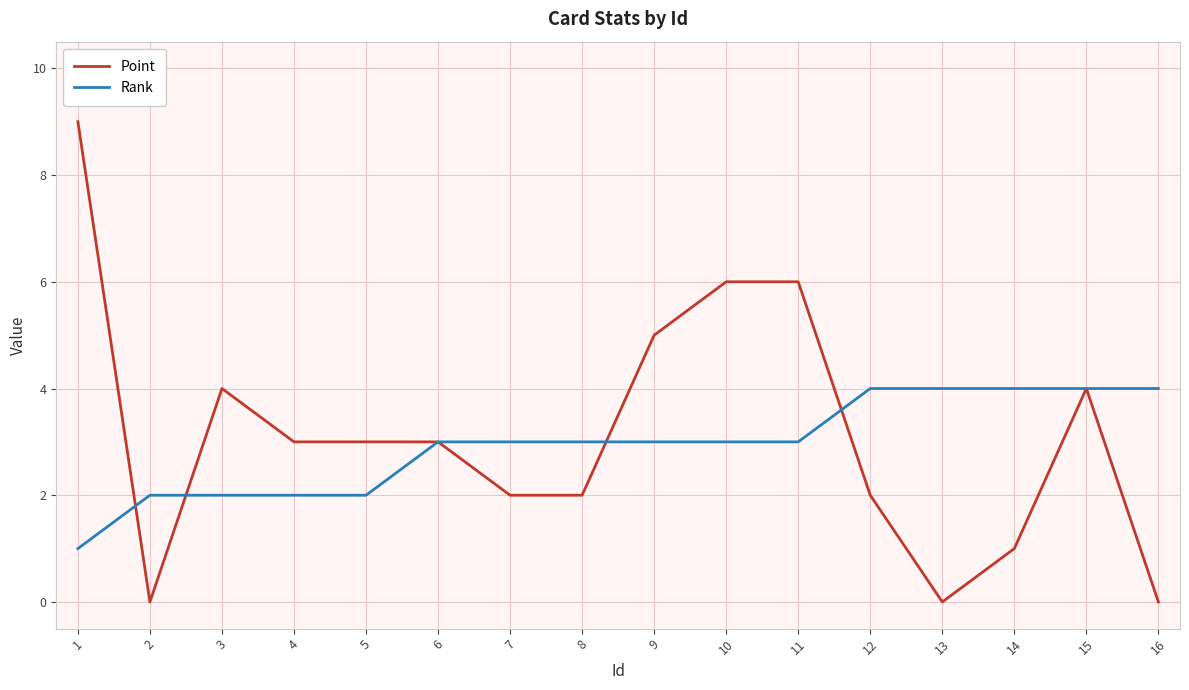

Is the value of Rank at 12 greater than the value of Point at 16?

Yes